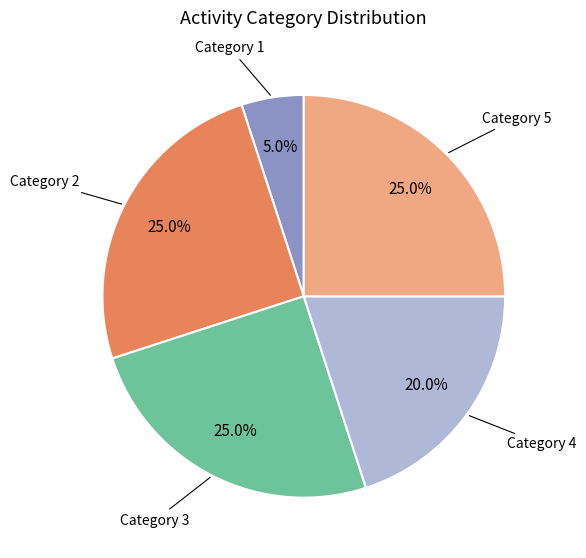

Is there any slice that represents more than half of the pie?

No